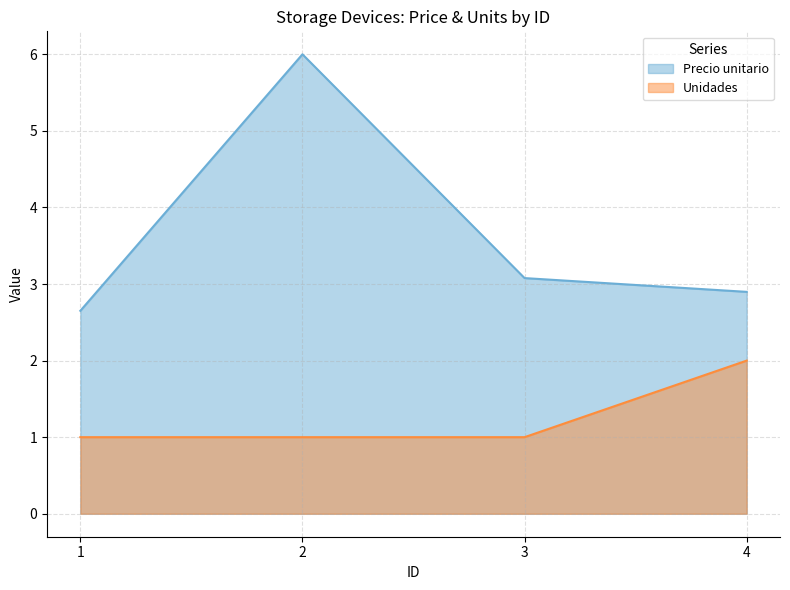

Which label corresponds to the largest value in the chart?

2